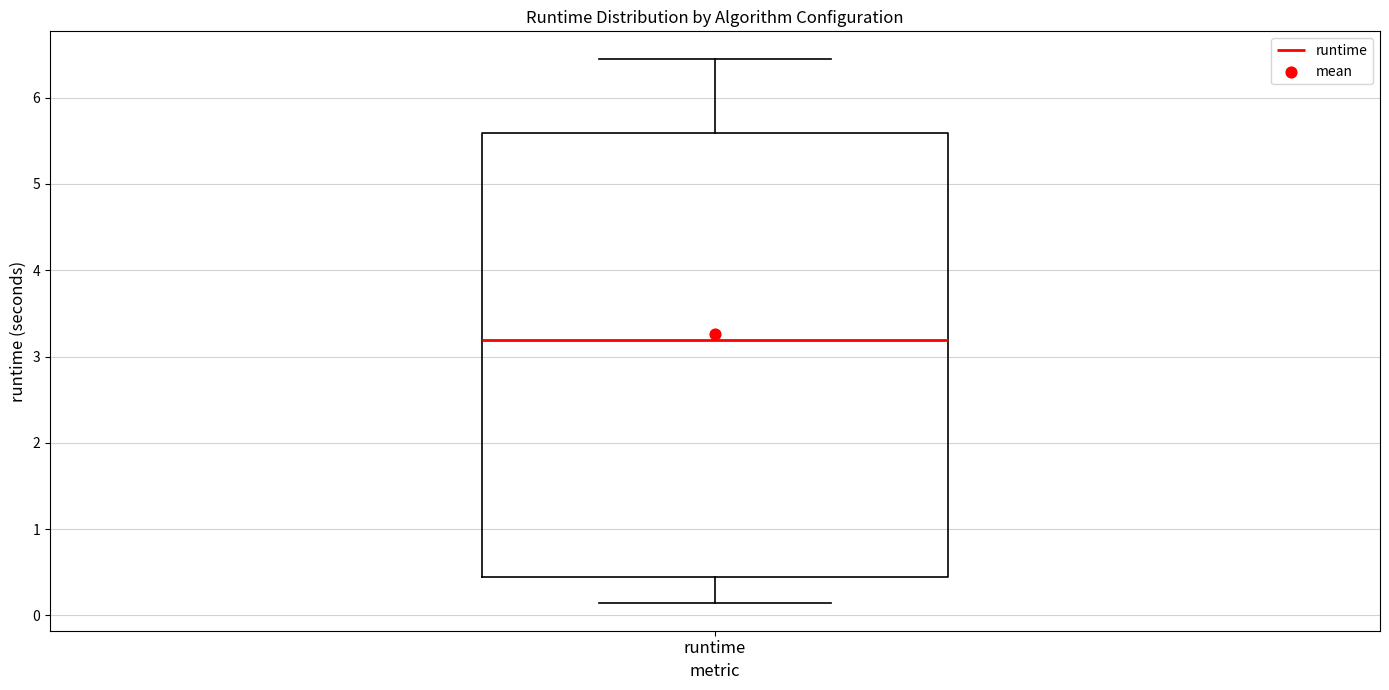

Where is the lower edge of the box for runtime on the y-axis? The values are not printed on the chart, so give them approximately, as read against the axis.

0.4